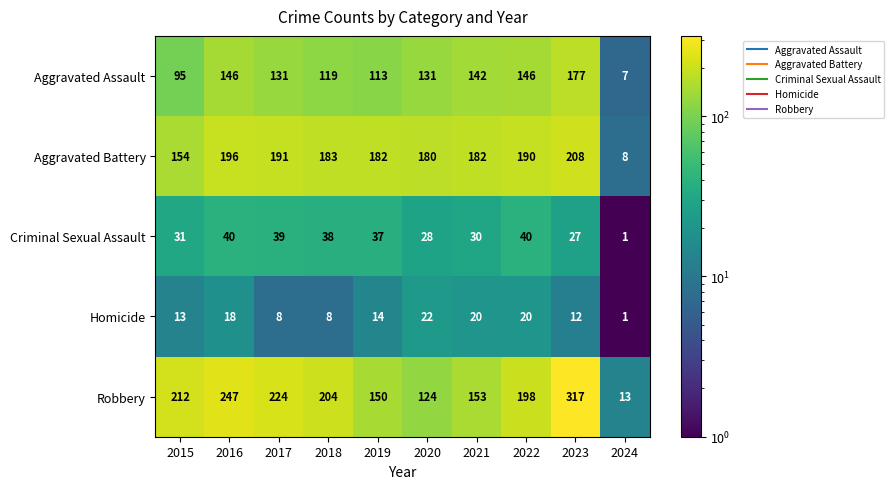

What is the average value of the Aggravated Assault series?

121